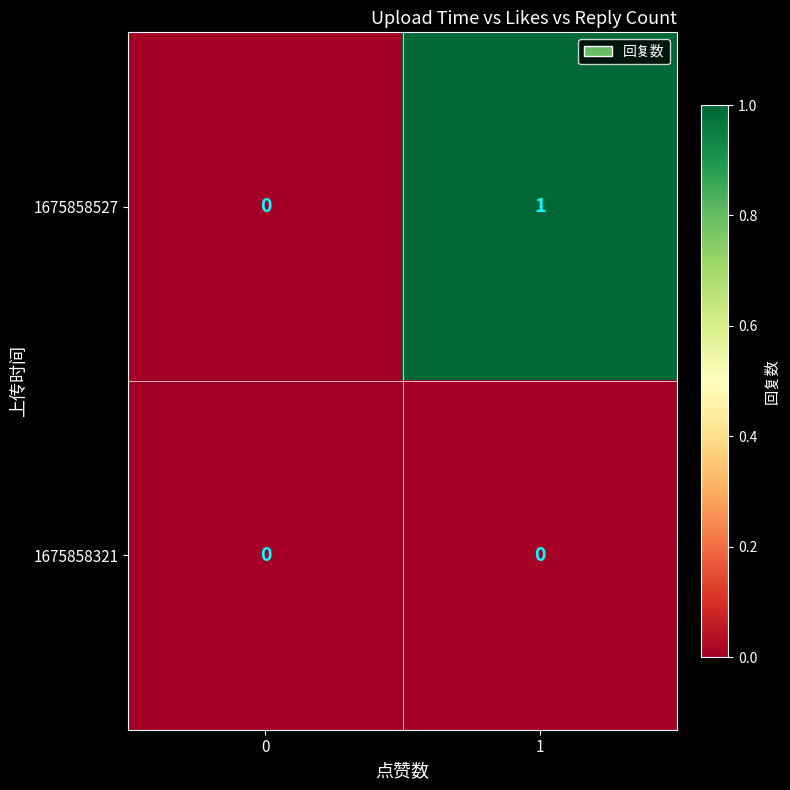

Is the value of 1675858527 at 1 greater than the value of 1675858321 at 0?

Yes